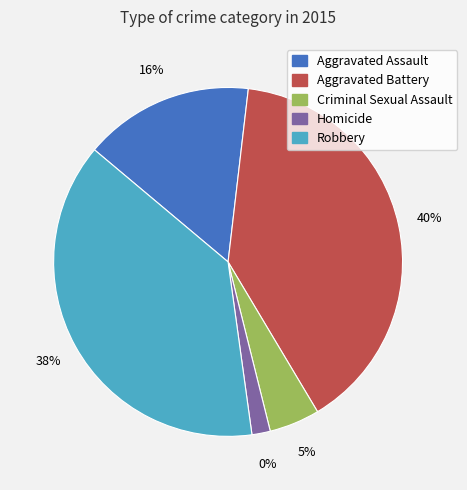

Does Aggravated Assault represent more than half of the total?

No